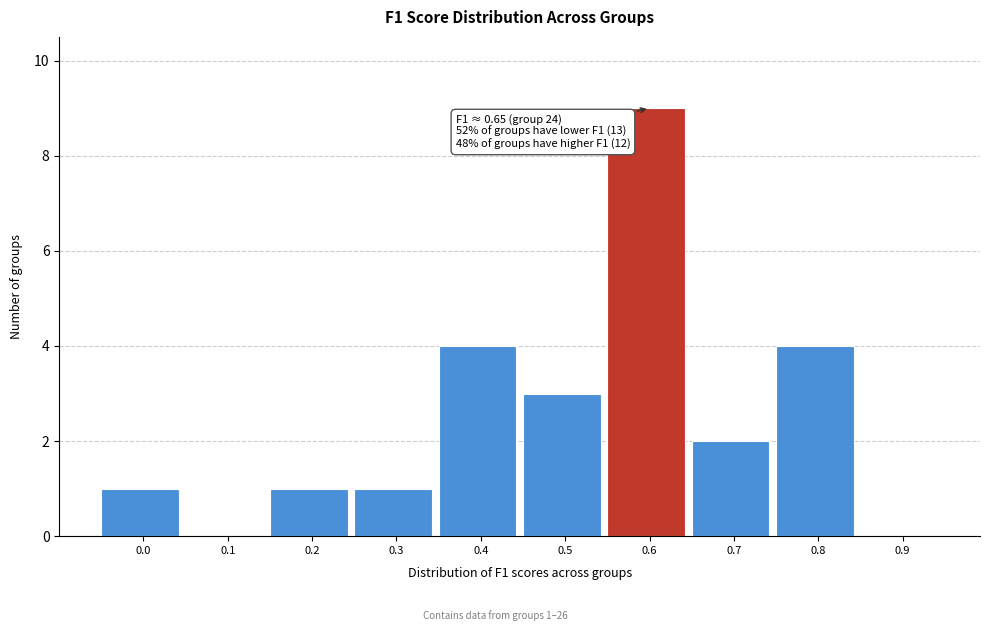

Reading right to left, list all the values displayed in this chart.

0.9=0	0.8=4	0.7=2	0.6=9	0.5=3	0.4=4	0.3=1	0.2=1	0.1=0	0.0=1